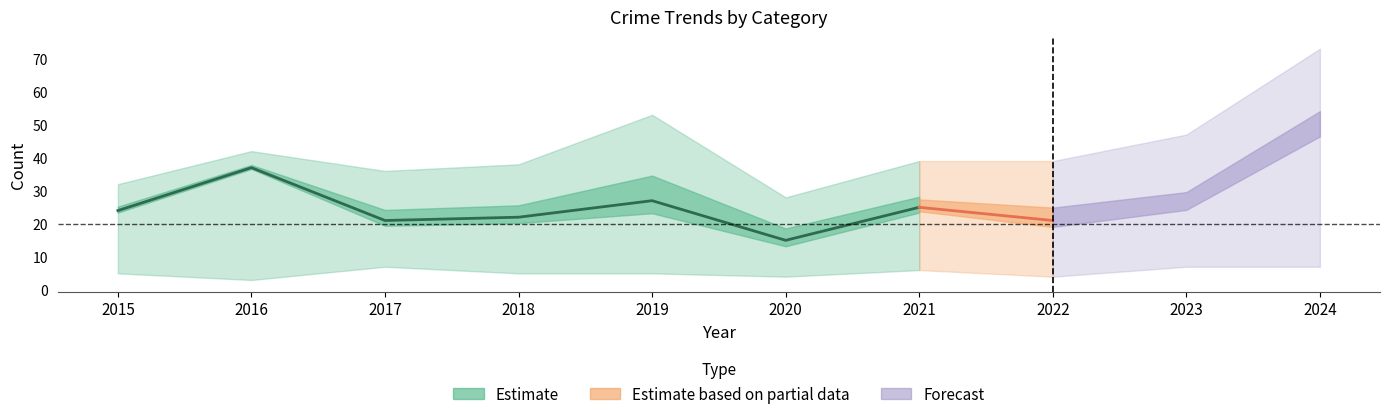

Does the chart have visible grid lines?

No